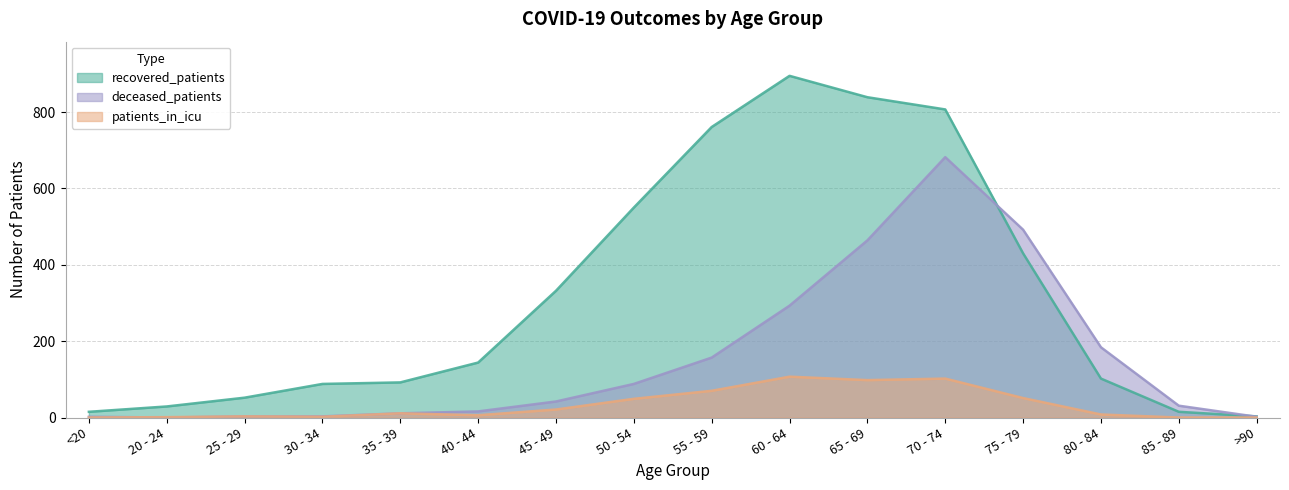

What is the sum of the recovered_patients values at 45 - 49 and 60 - 64?

1227